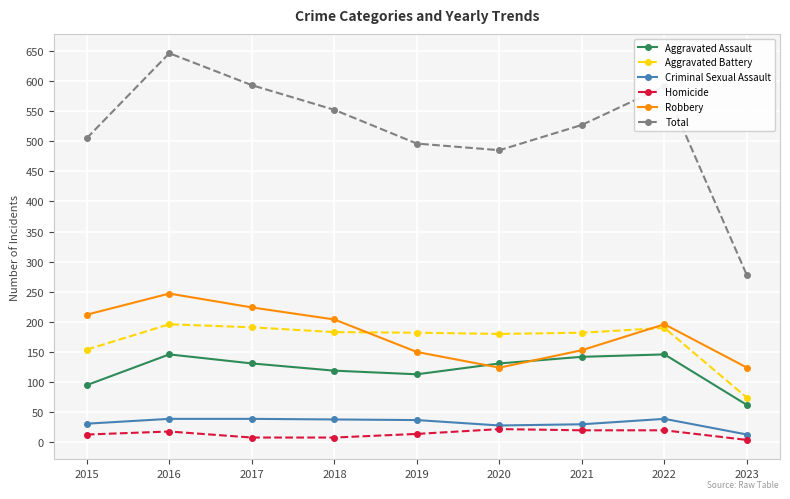

Where does the Total series first go above 527?

2016